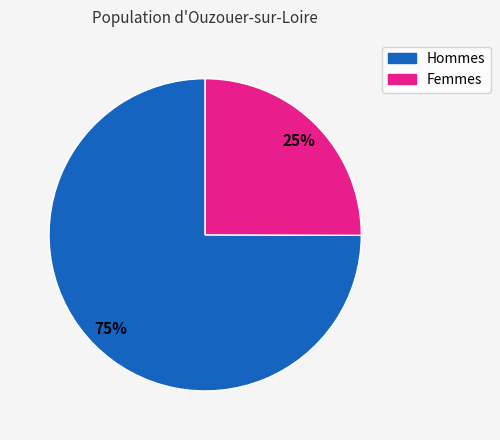

To the nearest percent, what is the difference between the largest and smallest slice percentages?

50%